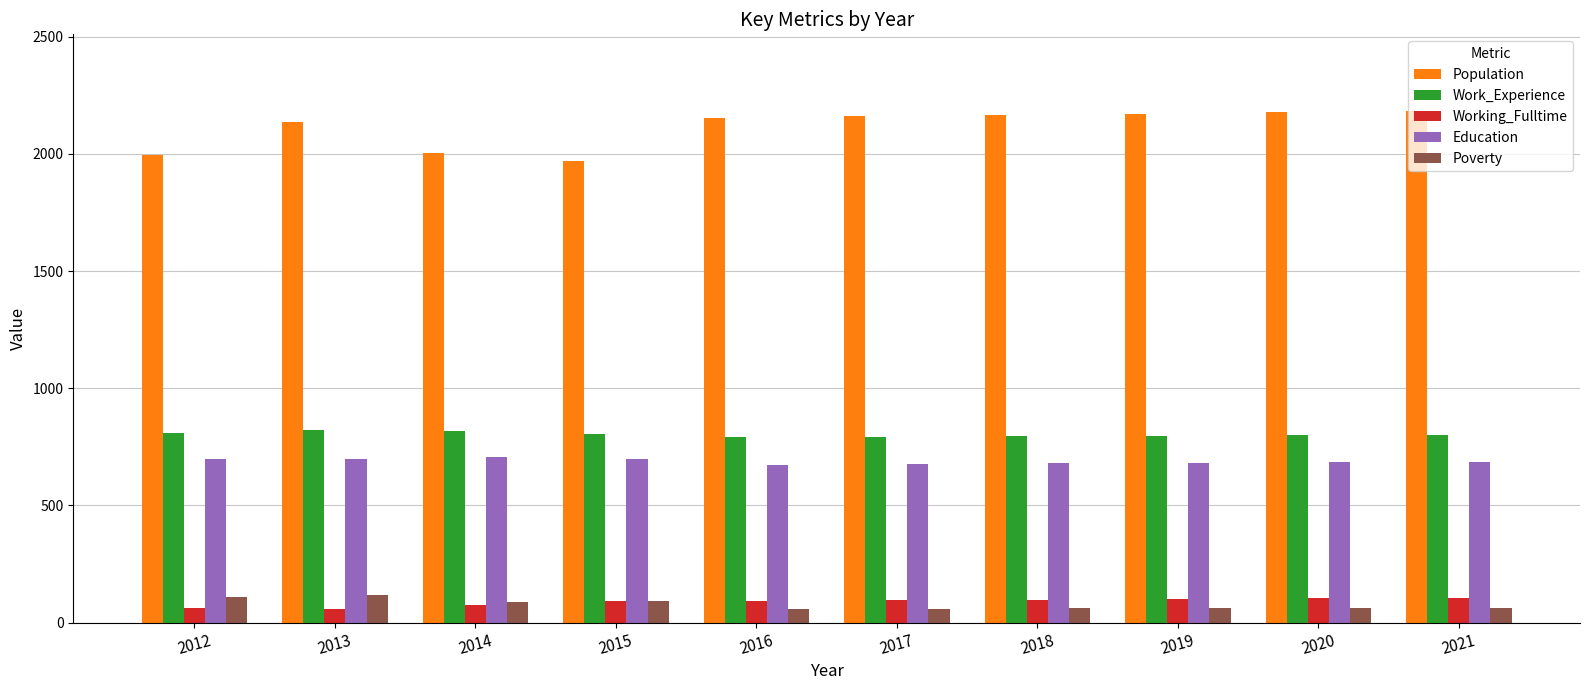

Is the value of Population at 2014 greater than the value of Poverty at 2012?

Yes